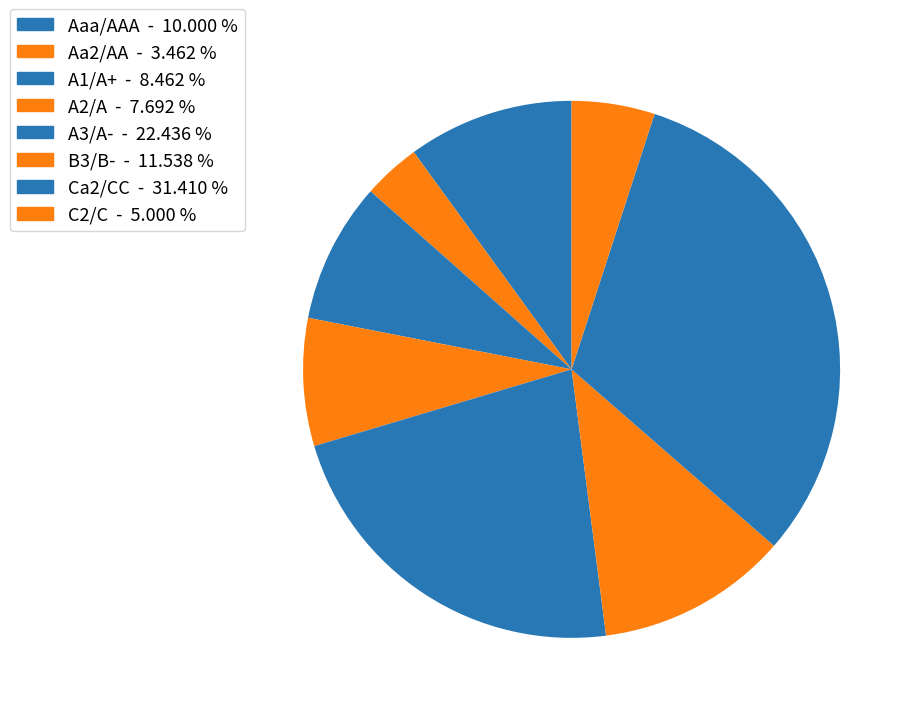

Does B3/B- represent more than half of the total?

No